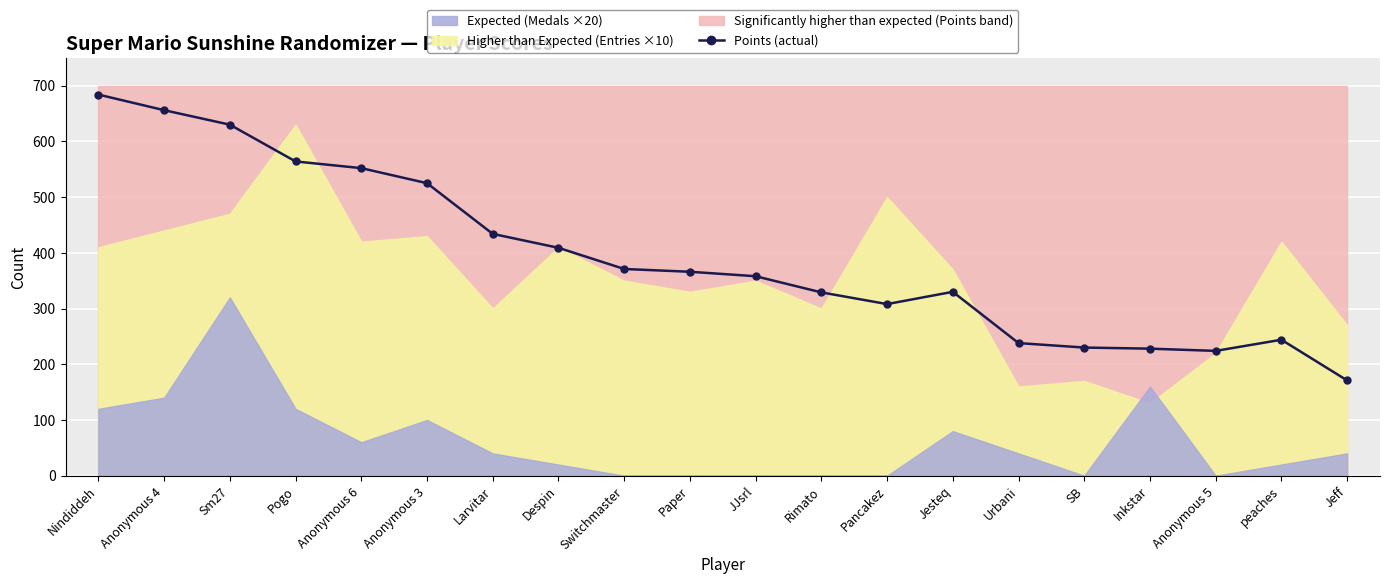

List the labels in order of value, largest first.

Nindiddeh, Anonymous 4, Sm27, Pogo, Anonymous 6, Anonymous 3, Larvitar, Despin, Switchmaster, Paper, JJsrl, Jesteq, Rimato, Pancakez, peaches, Urbani, SB, Inkstar, Anonymous 5, Jeff